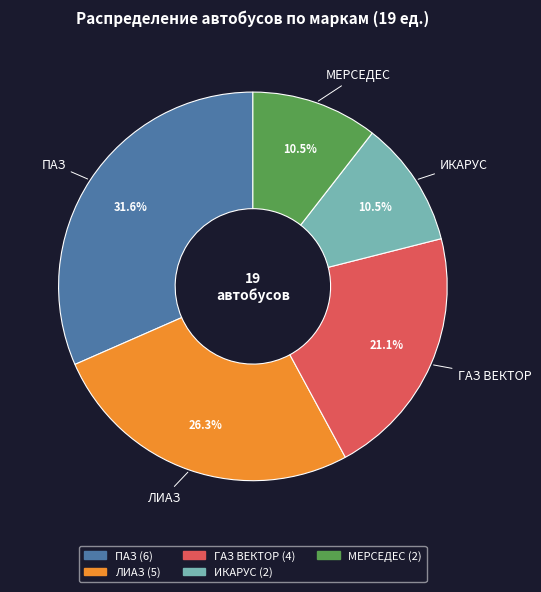

To the nearest percent, what is the combined percentage of ИКАРУС and ГАЗ ВЕКТОР?

32%